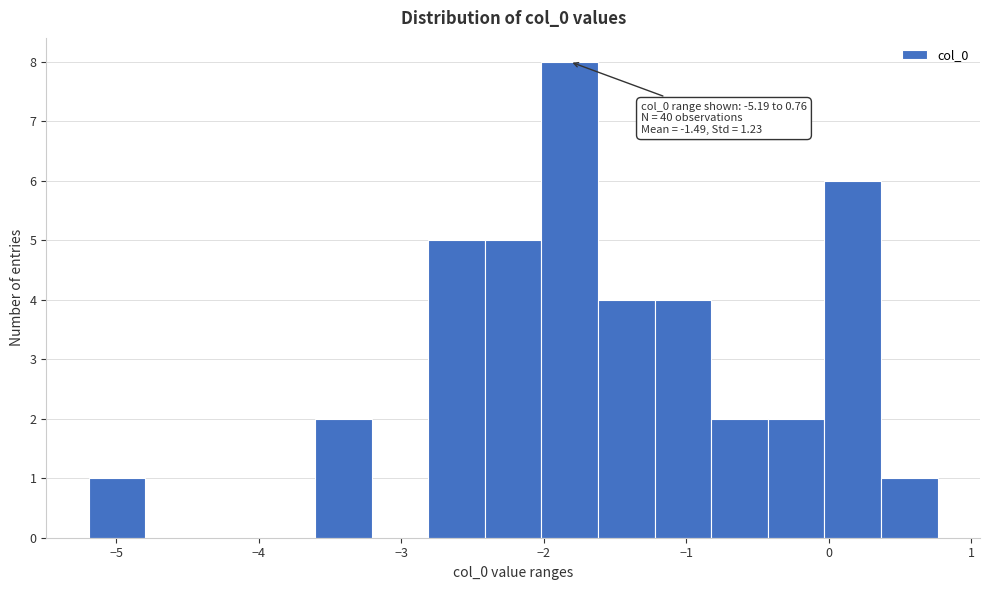

Read against the x-axis, roughly where is the centre of the tallest bar?

-1.8